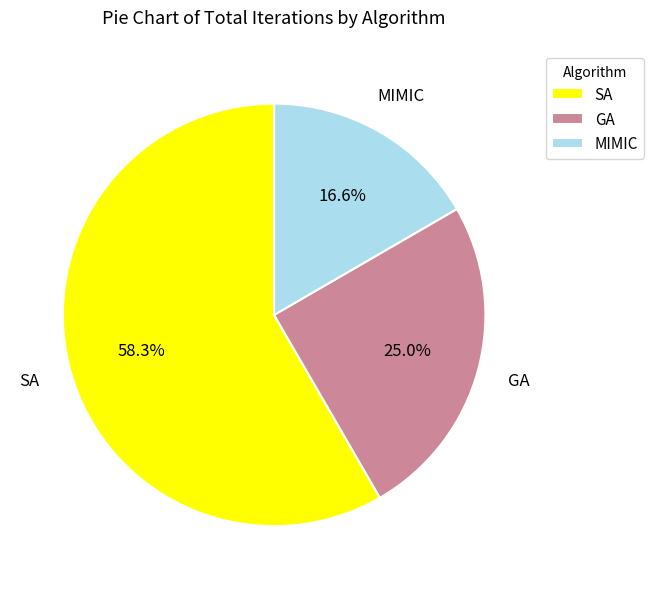

Which has a higher value, SA or GA?

SA